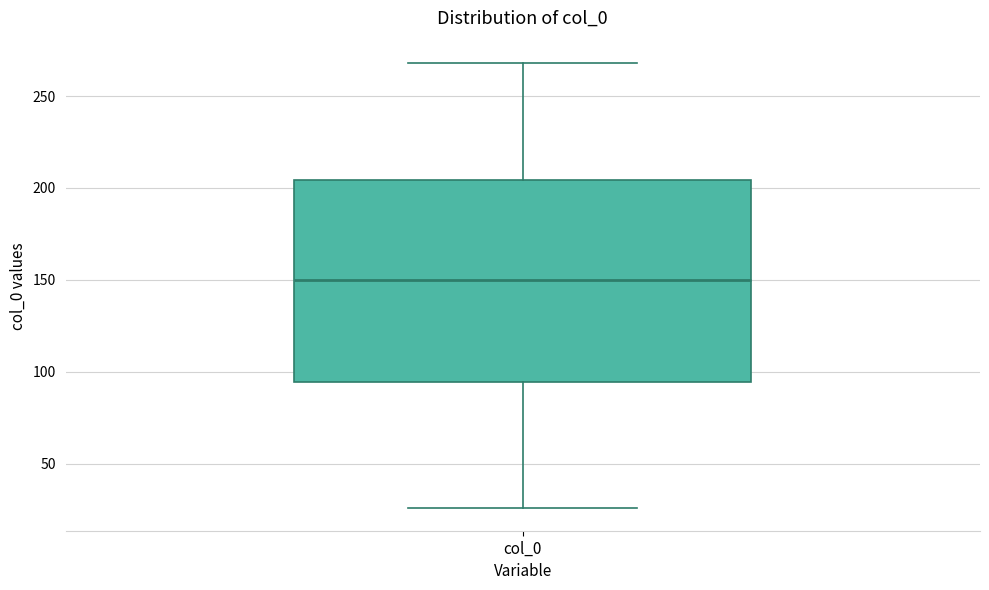

Read this box plot against the y-axis: the position of the median line, the range covered by the box, and the ends of both whiskers. The values are not printed on the chart, so give them approximately, as read against the axis.

median 150, box 95 to 205, whiskers 25 to 270